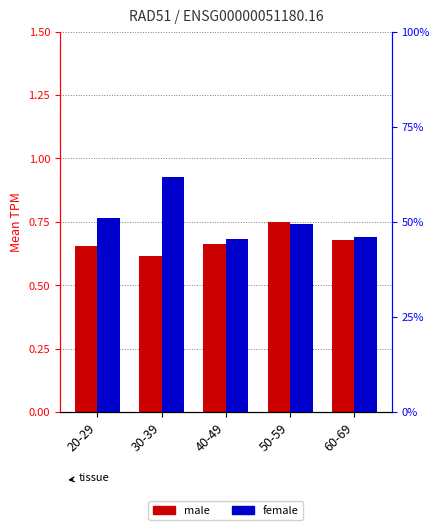

True or false: male has a value of 1.1 at 30-39.

False